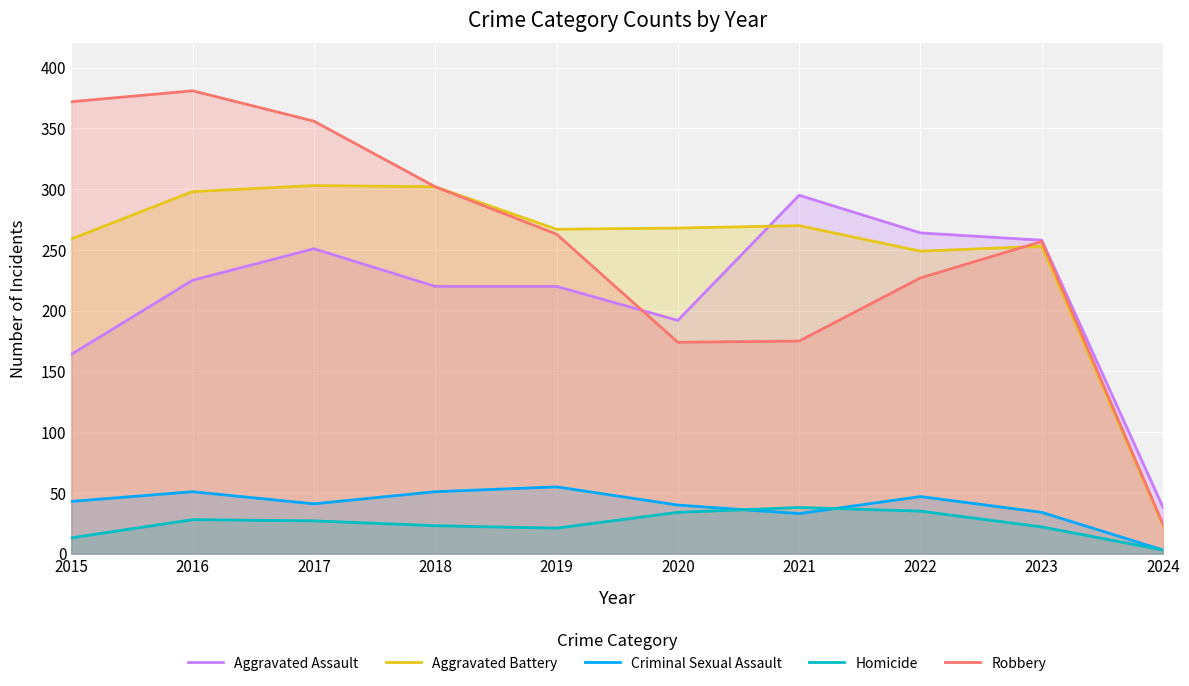

What are all the series names shown in the legend?

Aggravated Assault, Aggravated Battery, Criminal Sexual Assault, Homicide, Robbery